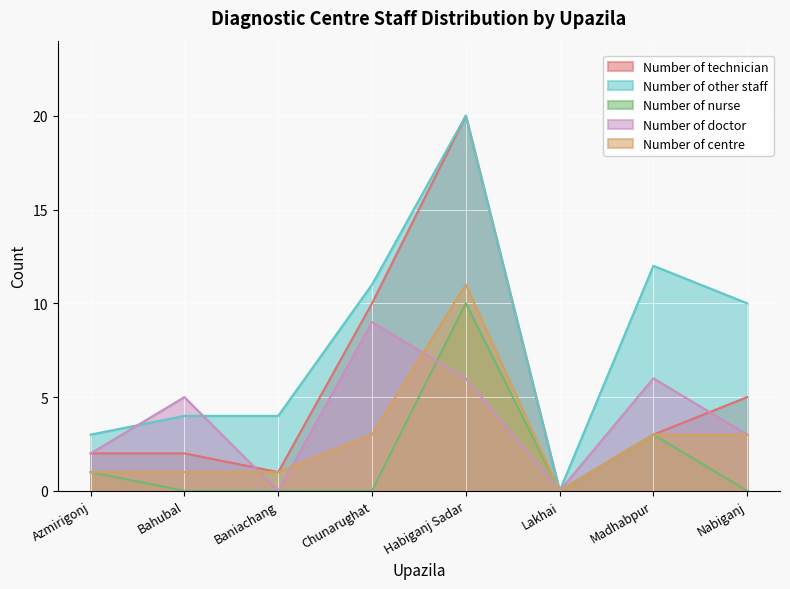

Which category has the highest value in the Number of doctor series?

Chunarughat